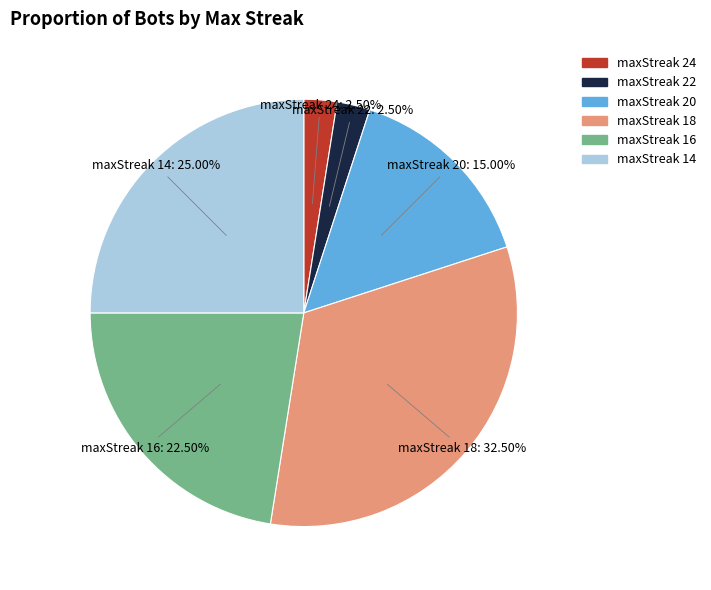

Do maxStreak 16 and maxStreak 18 together represent more than half of the pie?

Yes